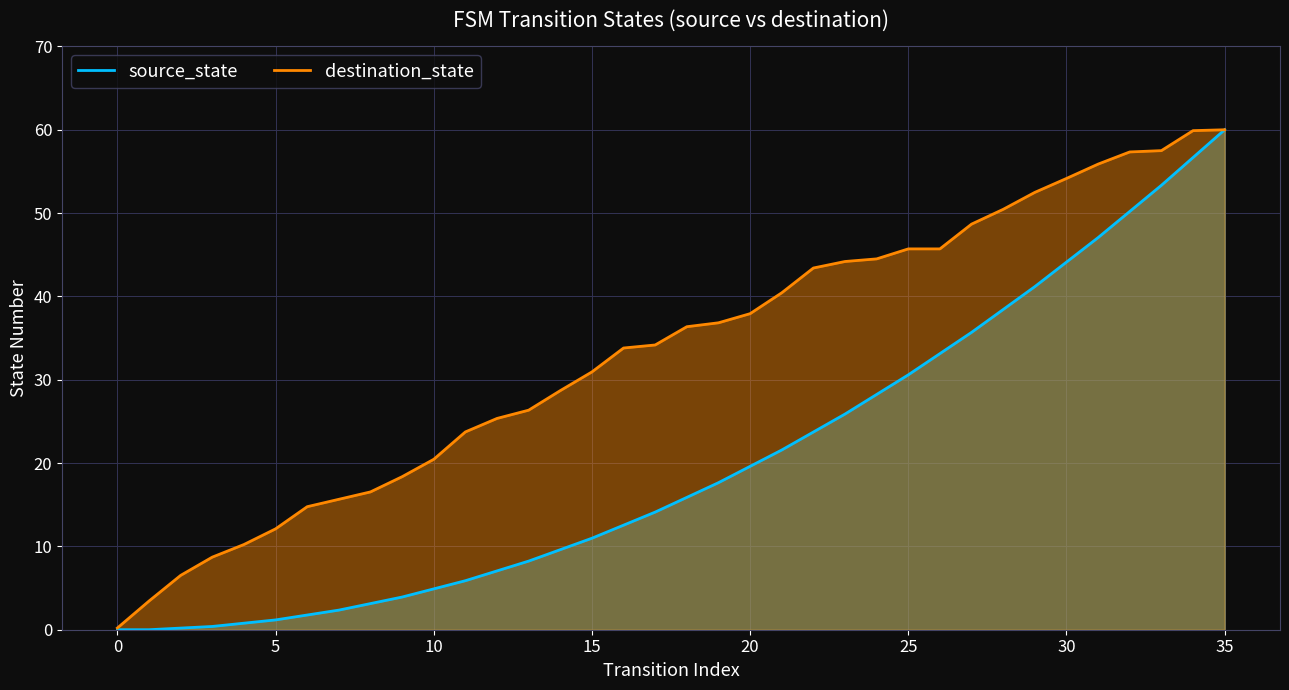

What is the change in value from 13 to 24?

+18.2